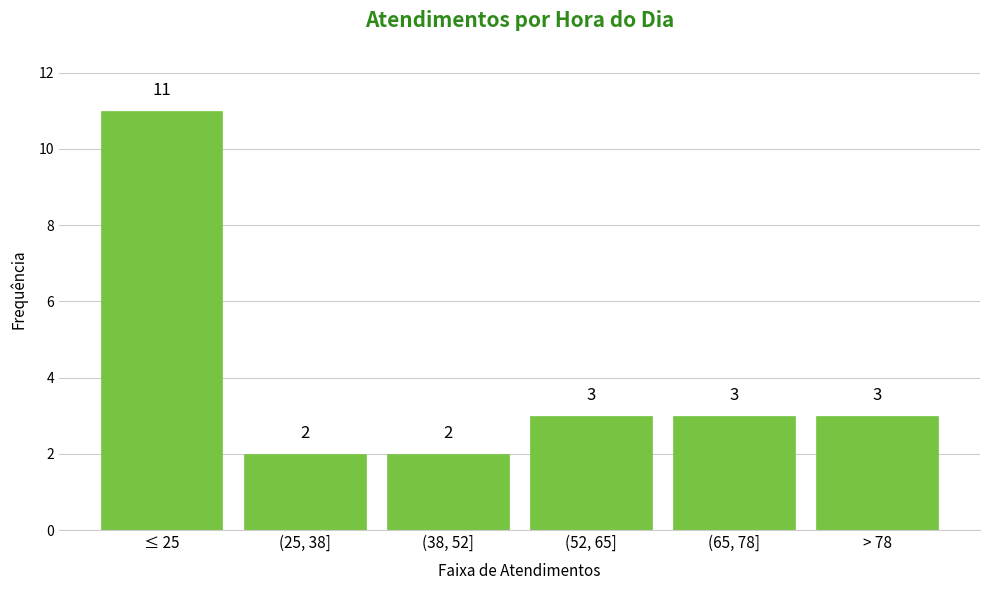

Reading left to right, transcribe all the data shown in this chart.

≤ 25=11	(25, 38]=2	(38, 52]=2	(52, 65]=3	(65, 78]=3	> 78=3